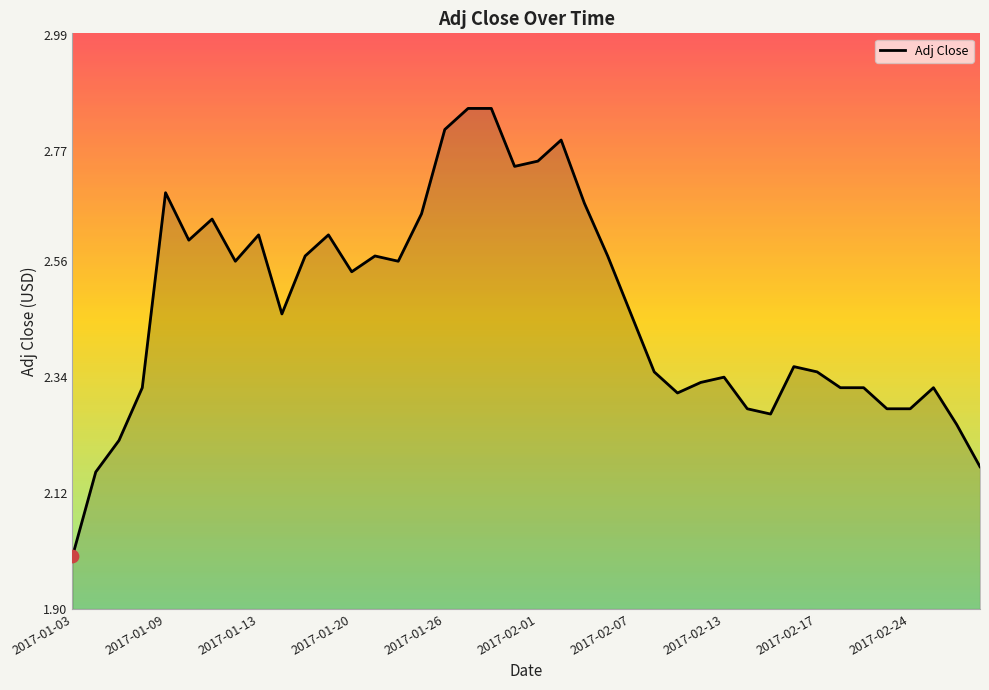

What is the smallest value displayed?

2.0